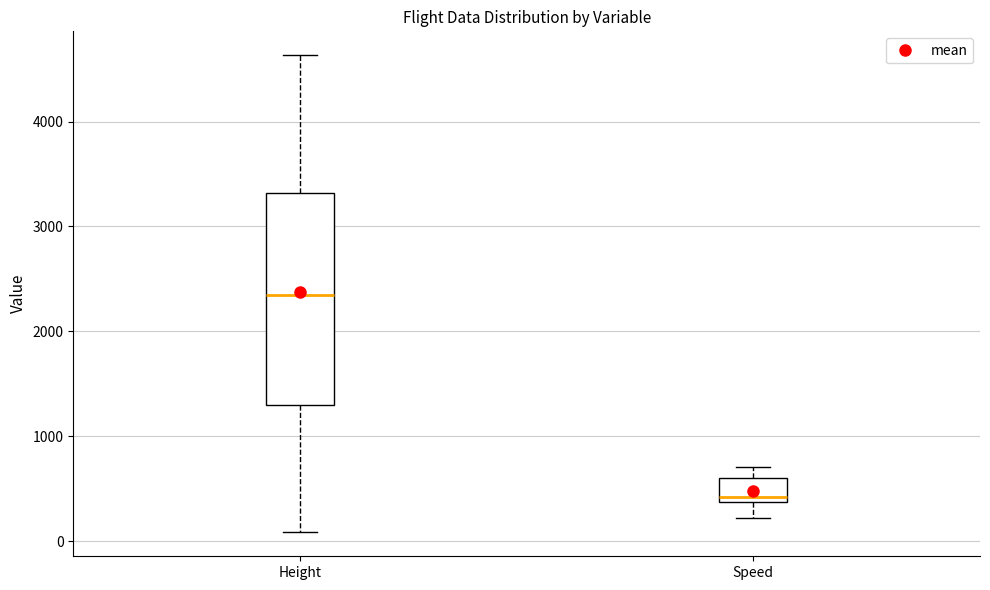

Reading left to right, transcribe this box plot: for each box, give where its median line is, the range the box spans, and where its two whiskers end, as read against the y-axis. The values are not printed on the chart, so give them approximately, as read against the axis.

Height: median 2300, box 1300 to 3300, whiskers 100 to 4600
Speed: median 400 (just above the box's lower edge), box 400 to 600, whiskers 200 to 700